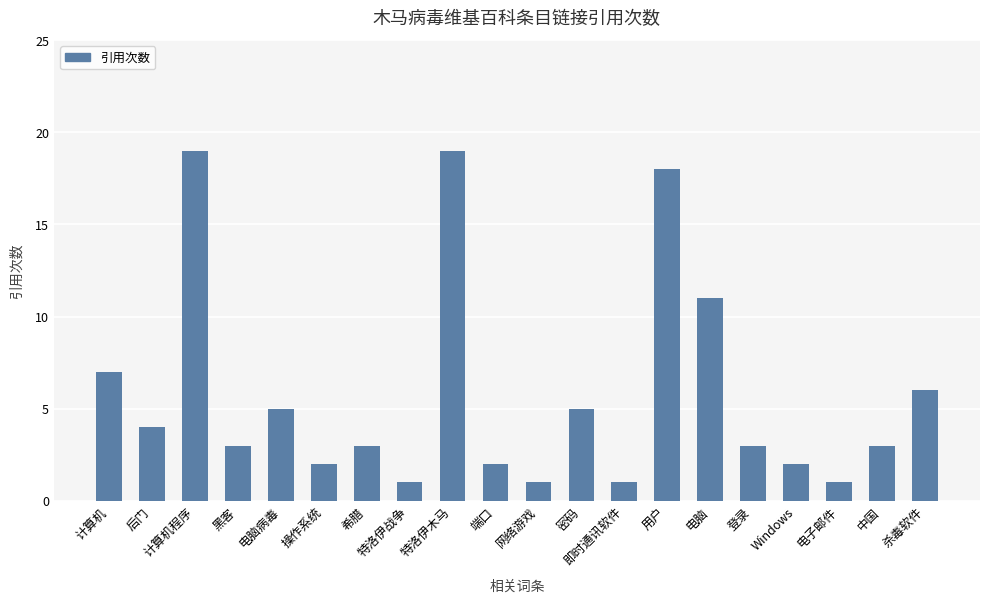

What is the smallest value displayed?

1